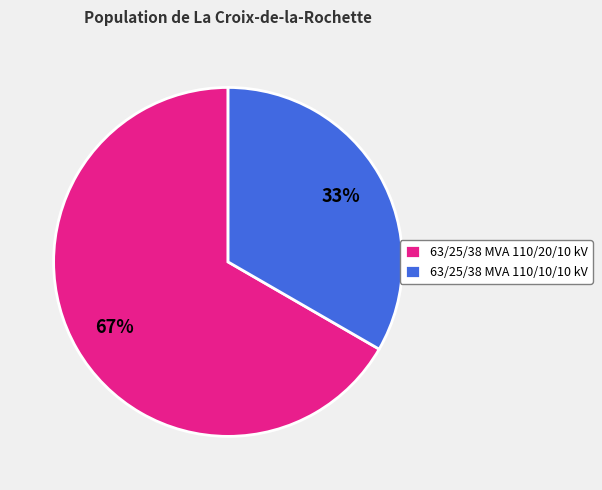

Which slice represents more than half of the pie?

63/25/38 MVA 110/20/10 kV